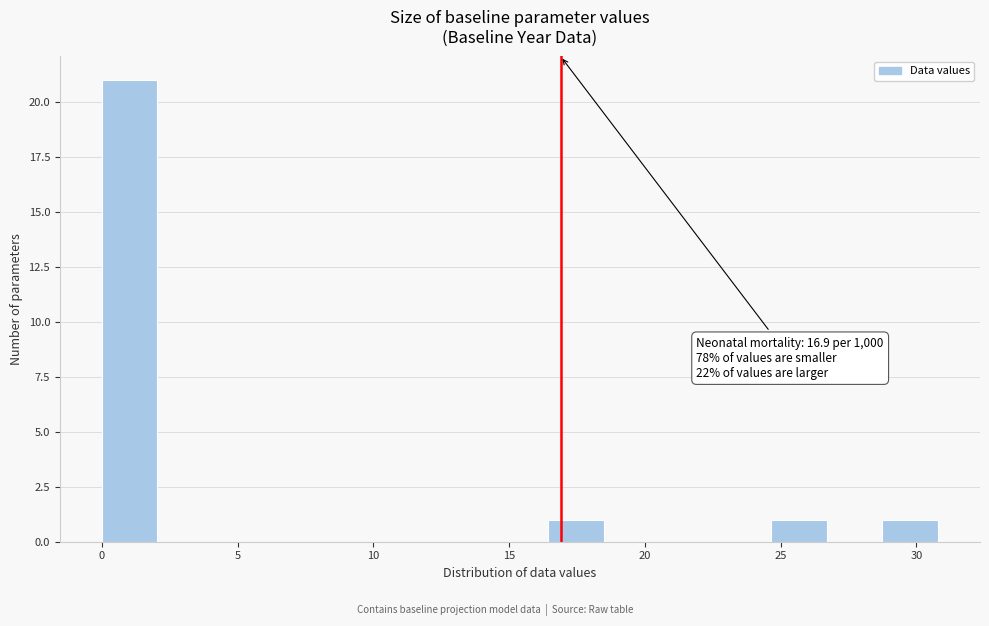

Over which range of the x-axis is the bar tallest?

0.0 to 2.0